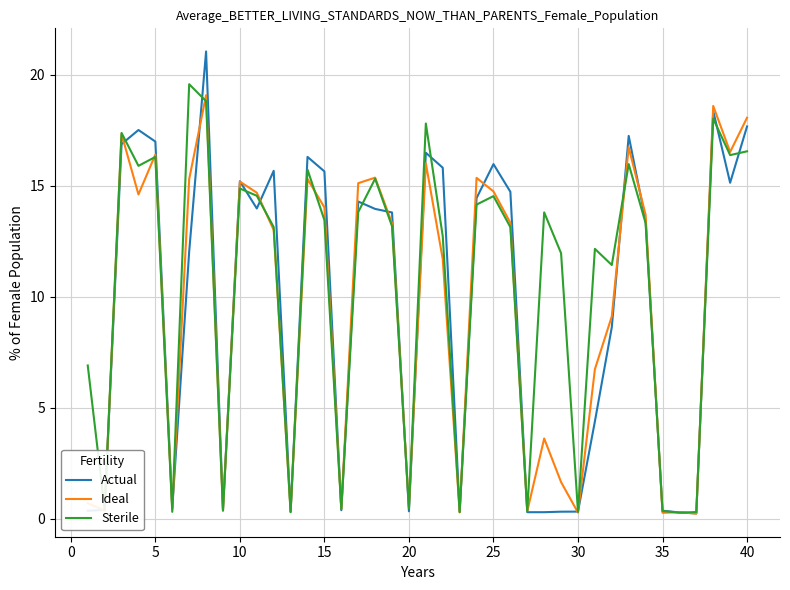

Which series has the widest spread of values?

Actual